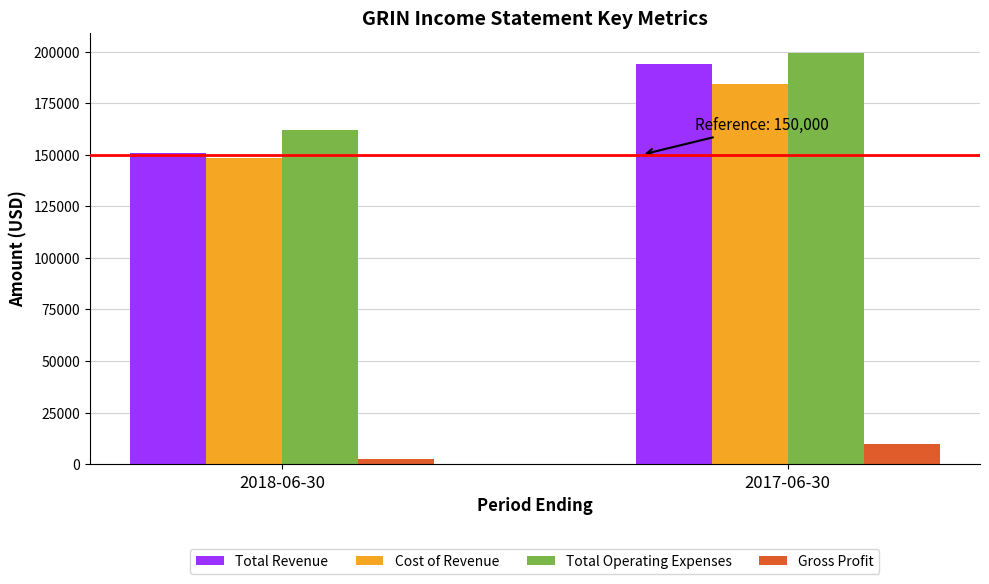

What is the difference between the maximum and minimum values in the Gross Profit series?

7400